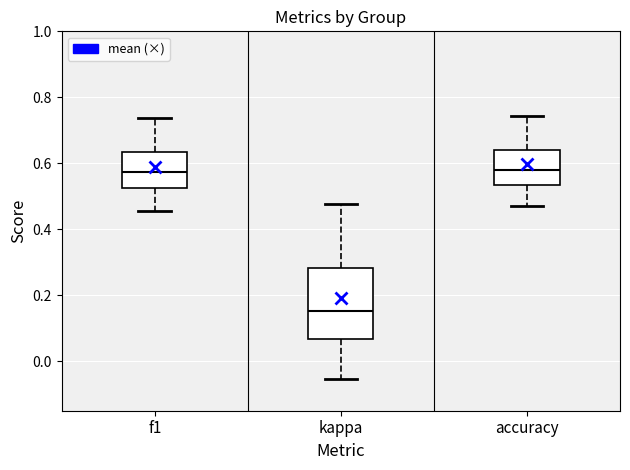

Where does the lower whisker of the box for f1 end on the y-axis? The values are not printed on the chart, so give them approximately, as read against the axis.

0.46